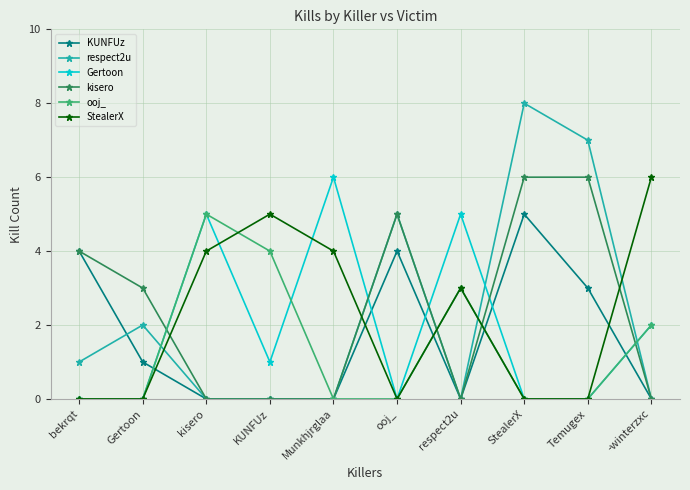

True or false: ooj_ has a value of 0 at Gertoon.

True